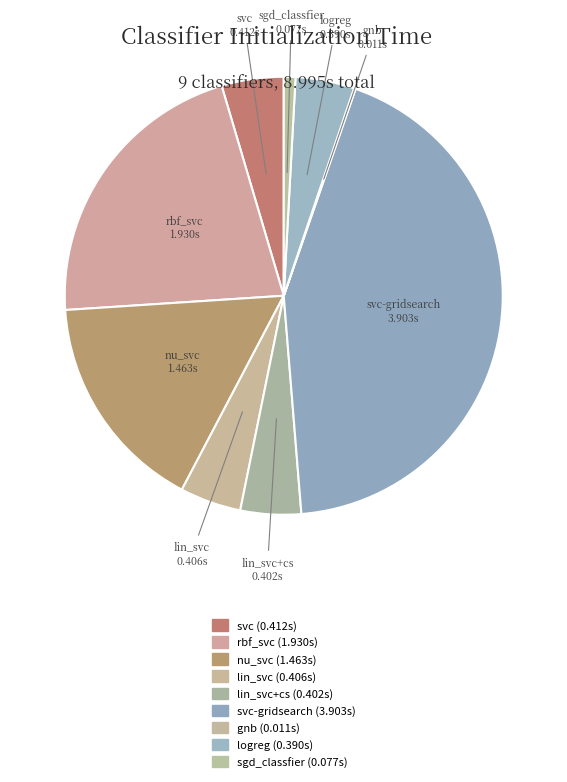

Is the sum of svc-gridsearch and lin_svc+cs greater than half?

No